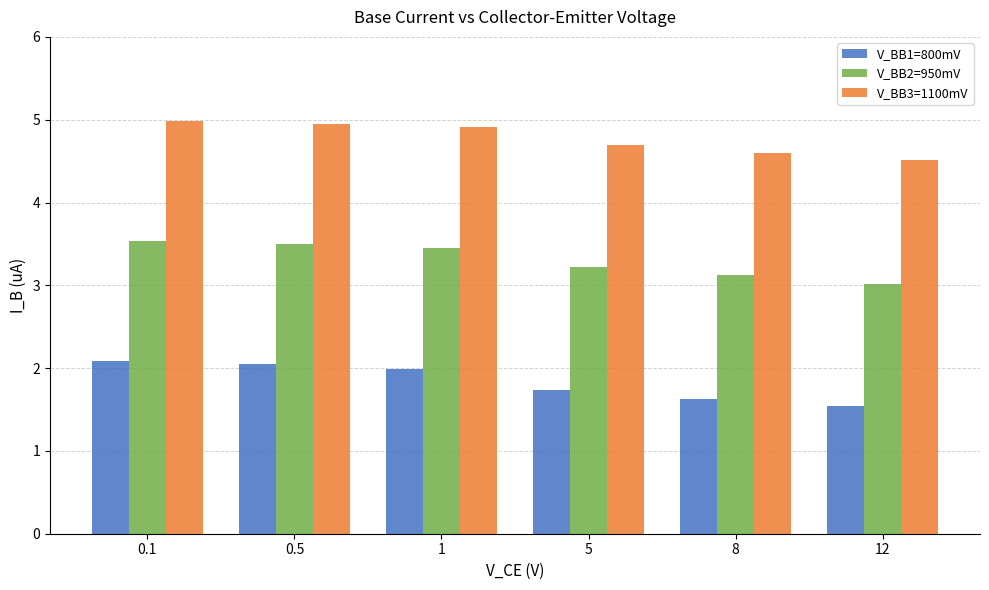

Is the value of V_BB3=1100mV at 0.1 greater than the value of V_BB1=800mV at 1?

Yes